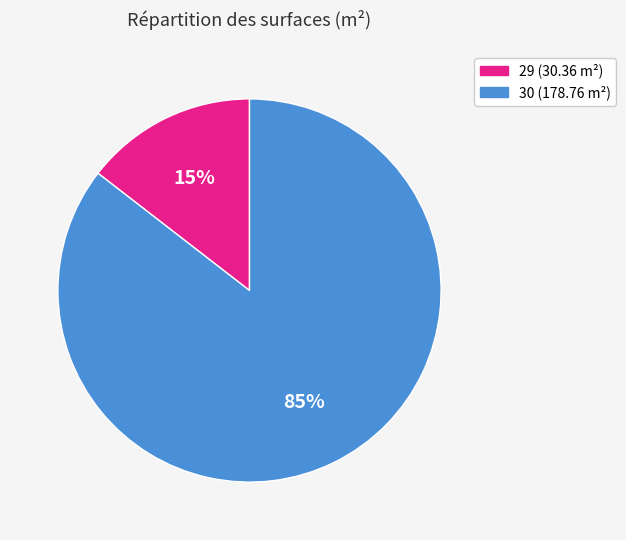

How many segments does this pie chart have?

2